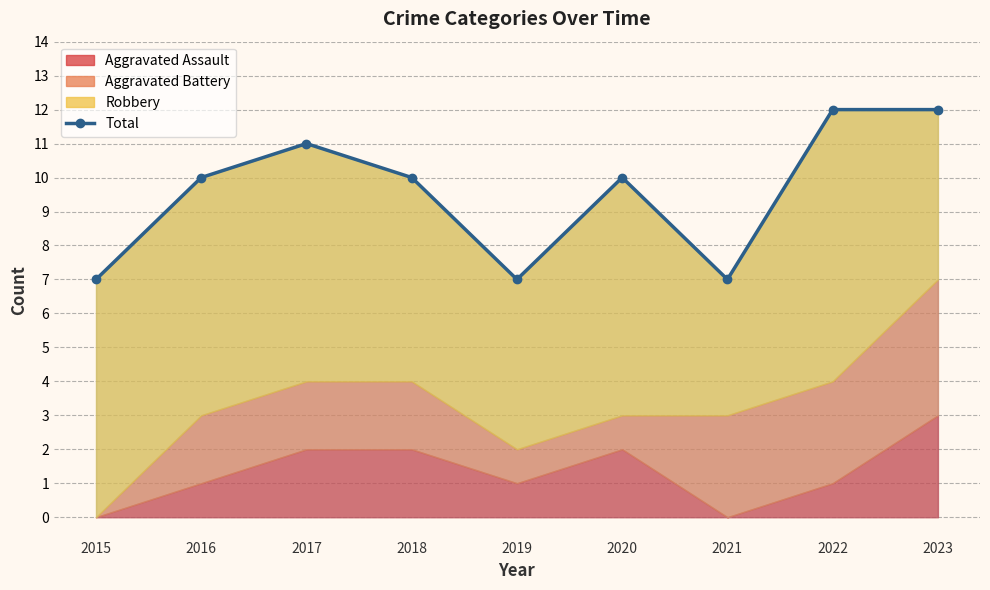

What is the sum of the values at 2023 and 2019?

19